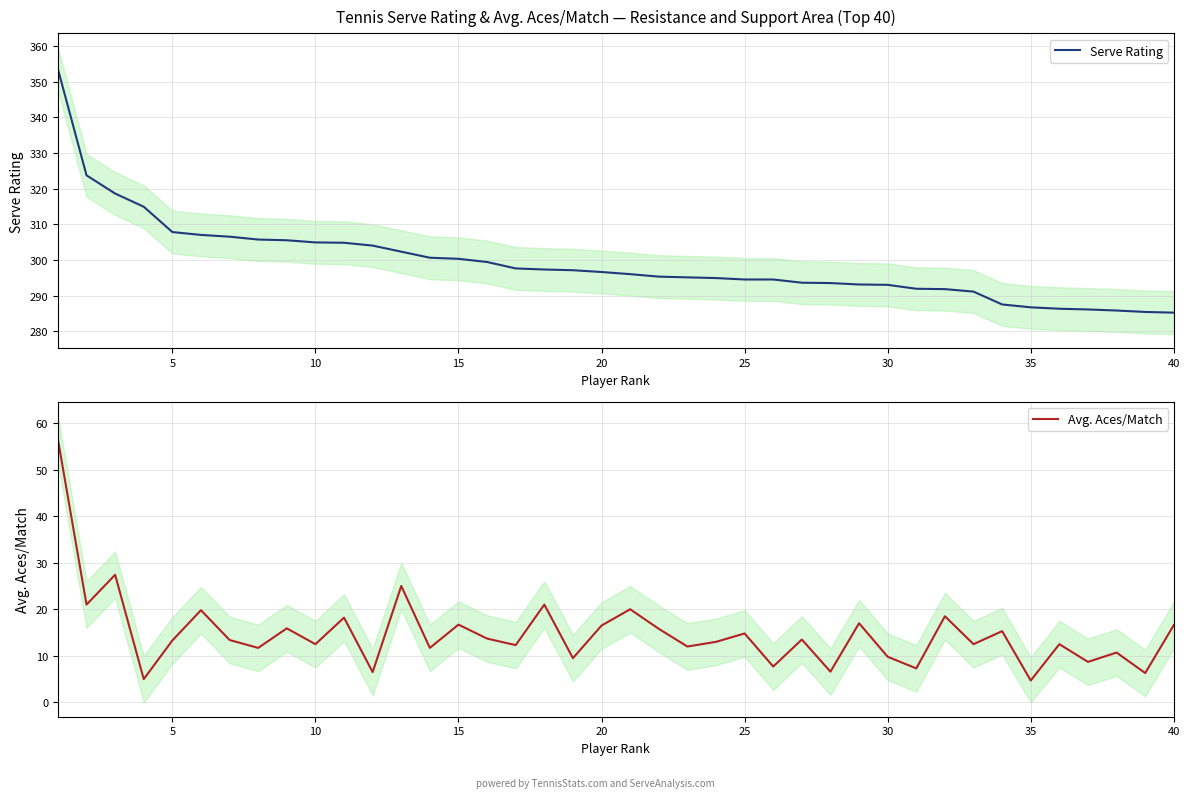

What is the lowest value of the Serve Rating series?

285.2